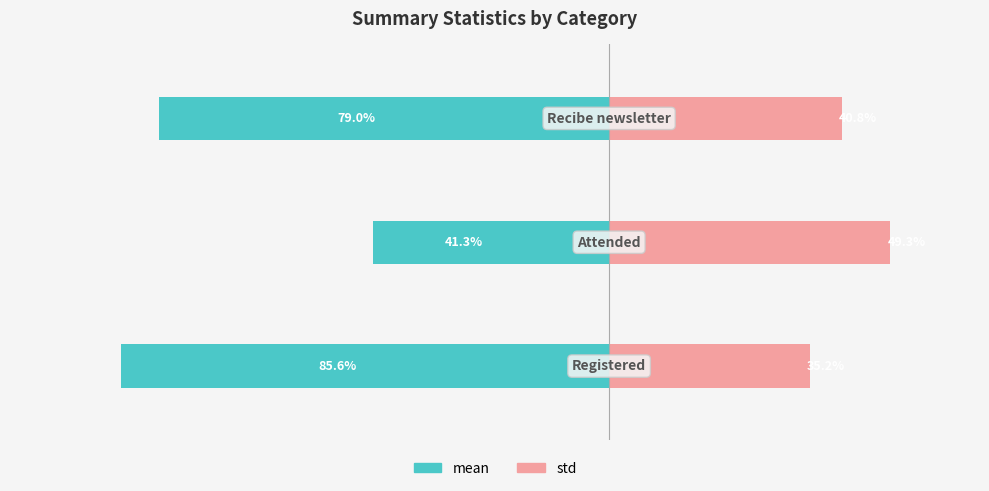

Reading left to right, what are all the values shown in this chart?

mean: -85.6	-41.3	-79.0
std: 35.2	49.3	40.8